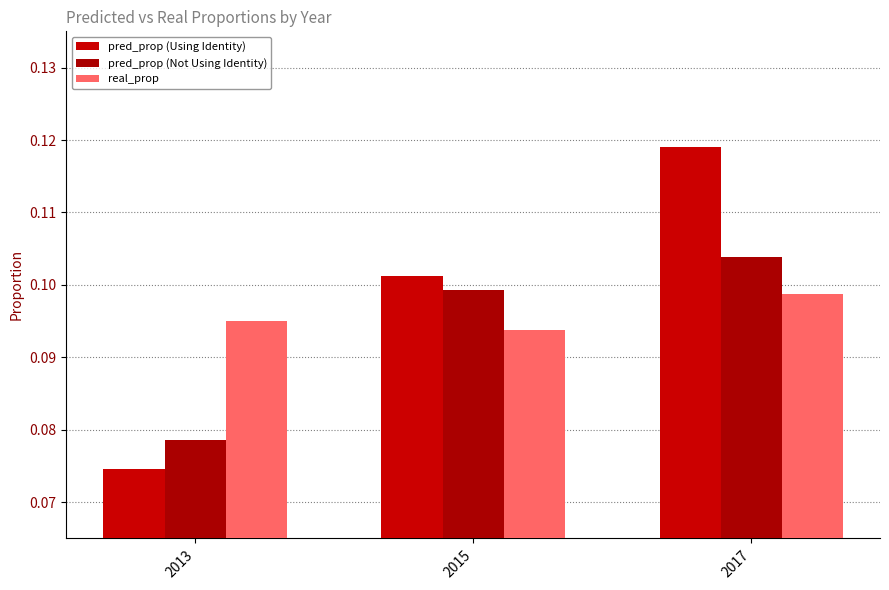

Does the chart contain any negative values?

No